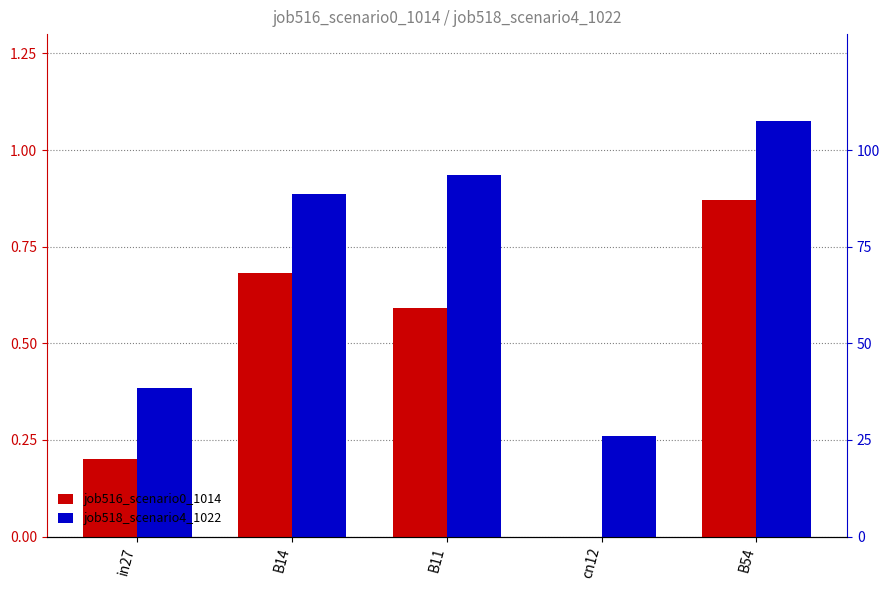

Between B11 and cn12, which series saw the biggest shift?

job518_scenario4_1022